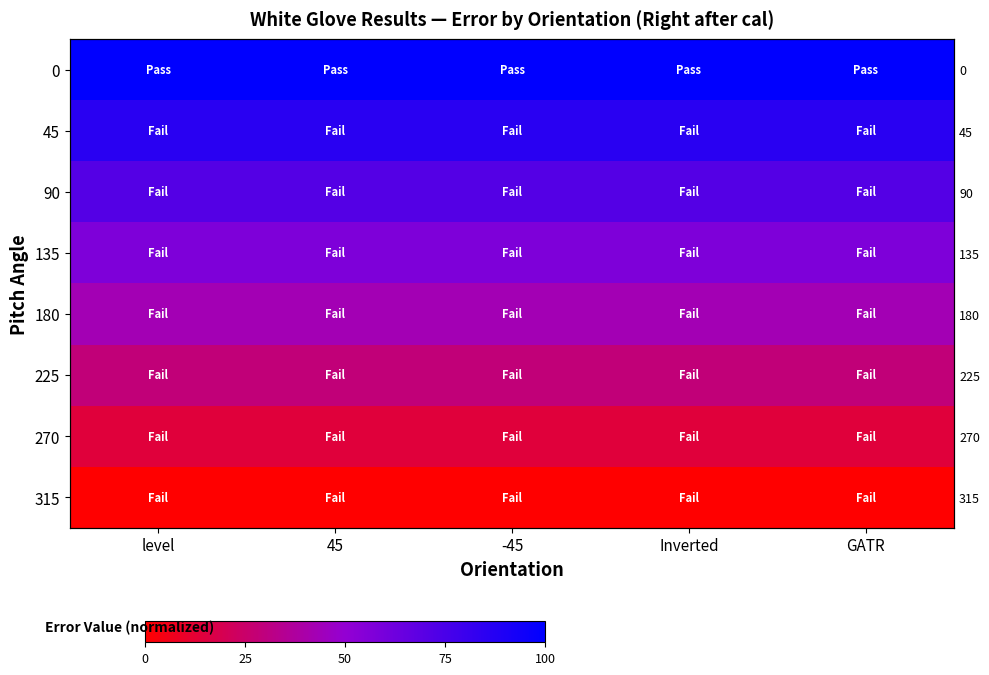

At which category is the sum across all series the highest?

level